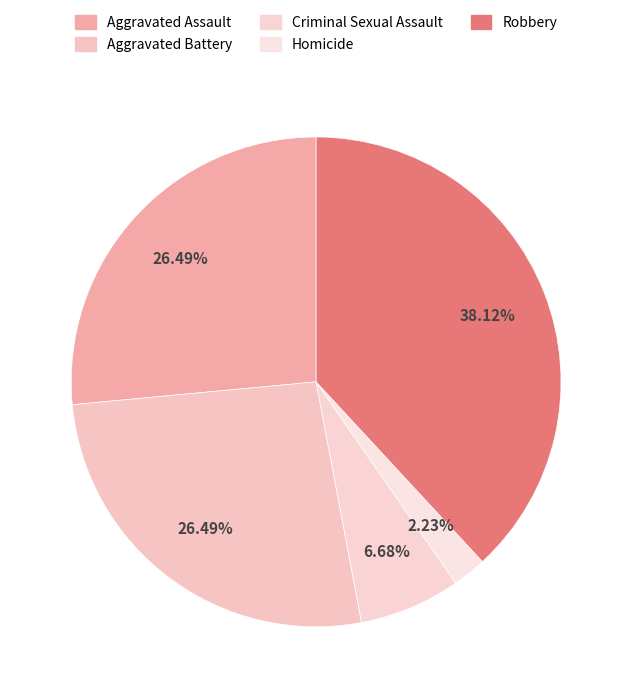

Is the sum of Aggravated Battery and Robbery greater than half?

Yes